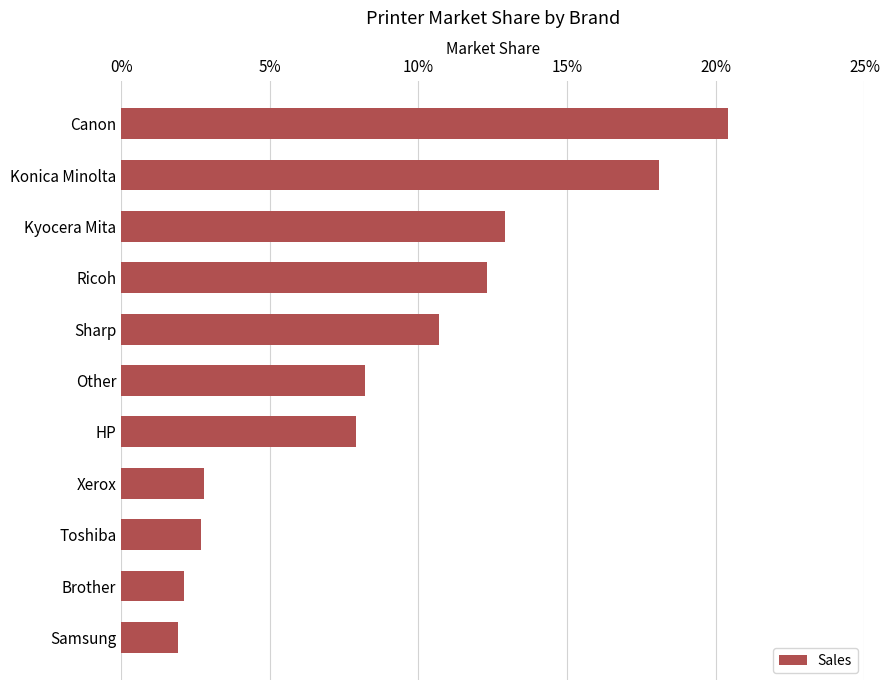

What is the sum of all values?

1.0